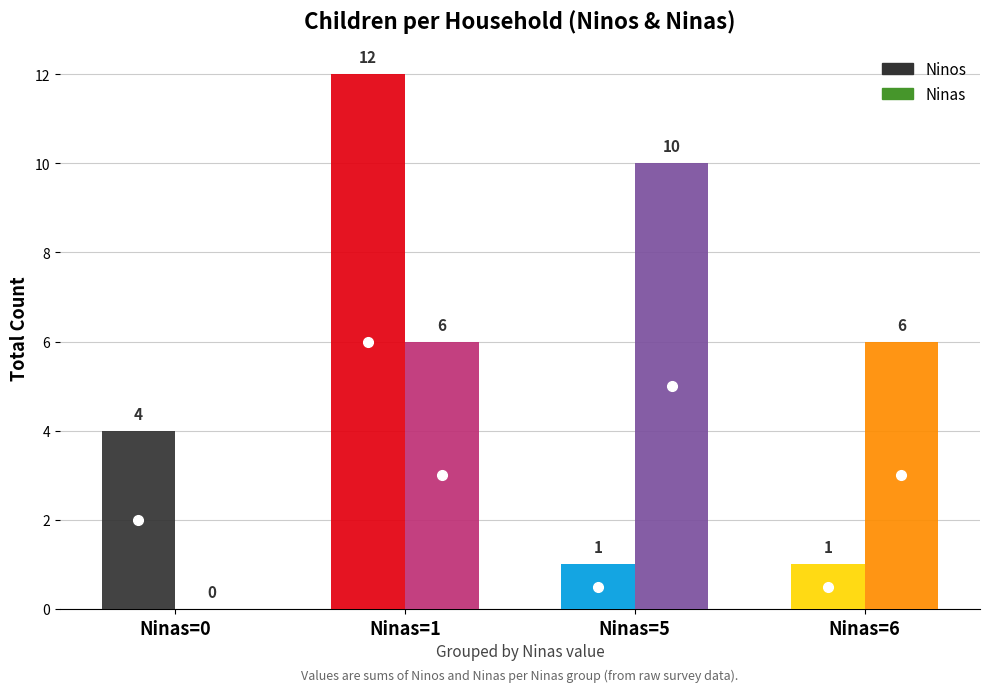

What is the spread (max minus min) of values at Ninas=0?

4